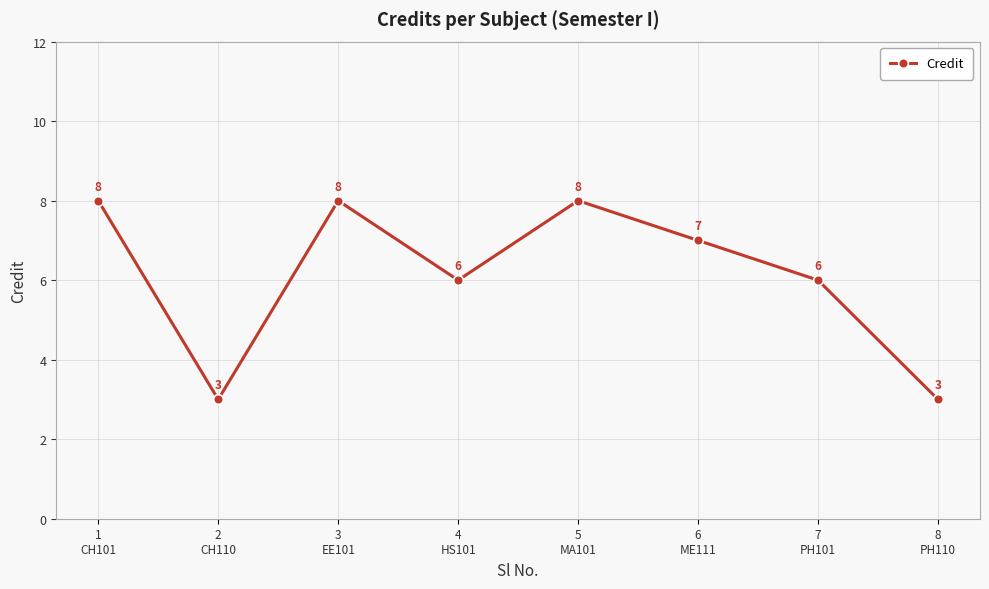

What is the label of the 2nd point from the right?

7
PH101